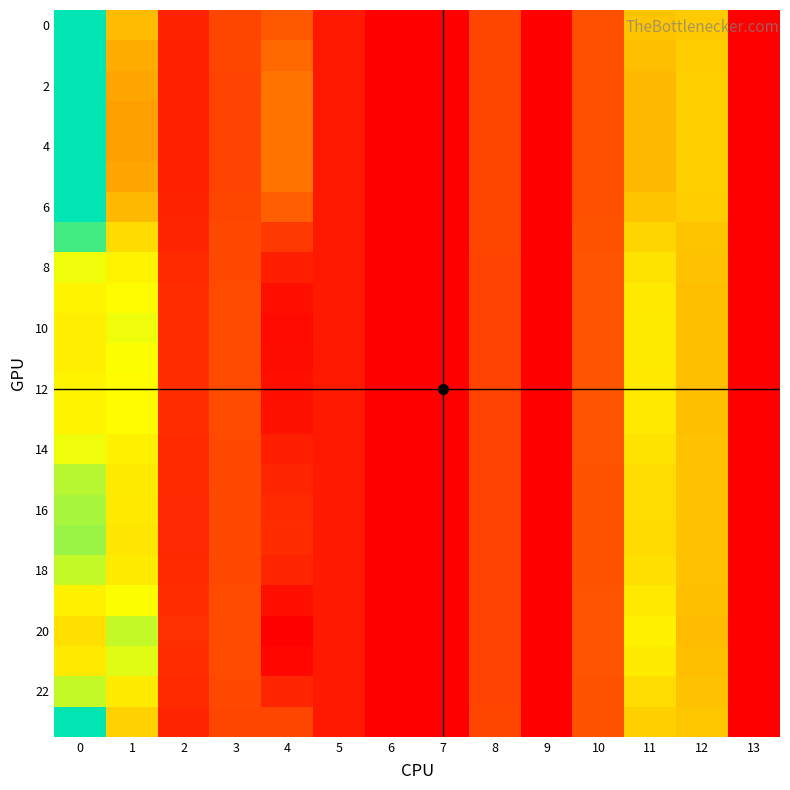

At which category is the sum across all series the highest?

4